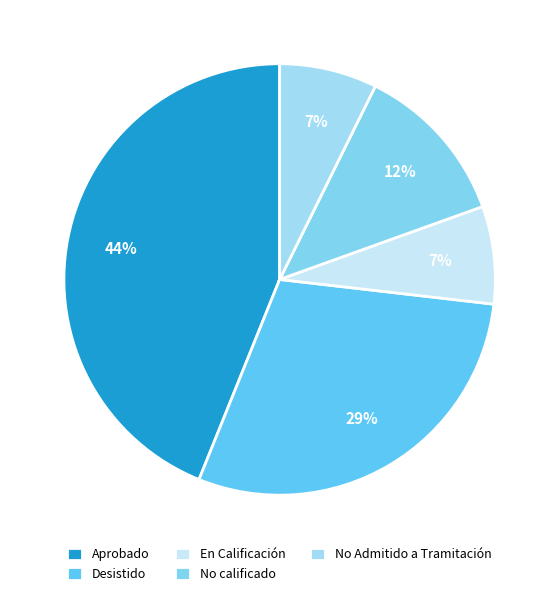

What percentage is the No Admitido a Tramitación slice, to the nearest percent?

7%